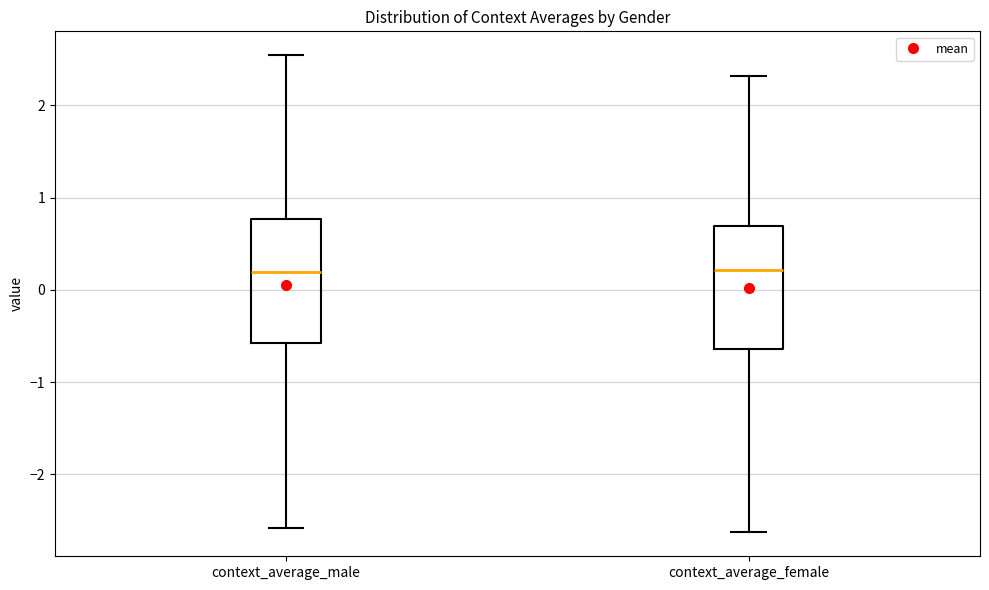

Where does the lower whisker of the box for context_average_female end on the y-axis? The values are not printed on the chart, so give them approximately, as read against the axis.

-2.6